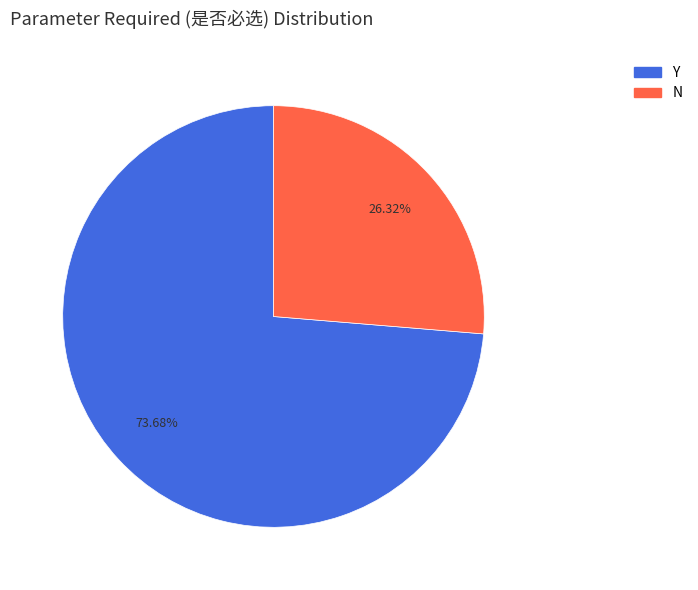

Does N account for over 50% of the chart?

No